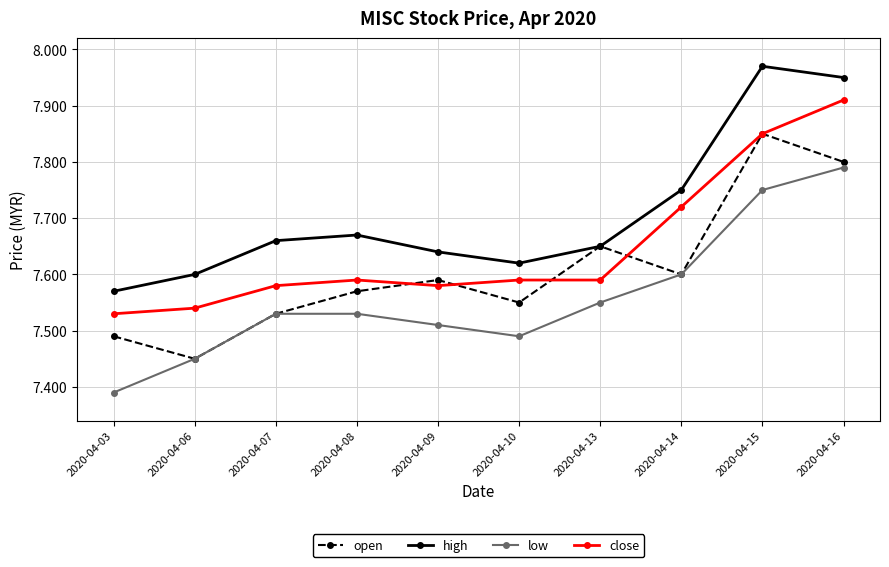

Is the value of high at 2020-04-03 greater than the value of close at 2020-04-10?

No